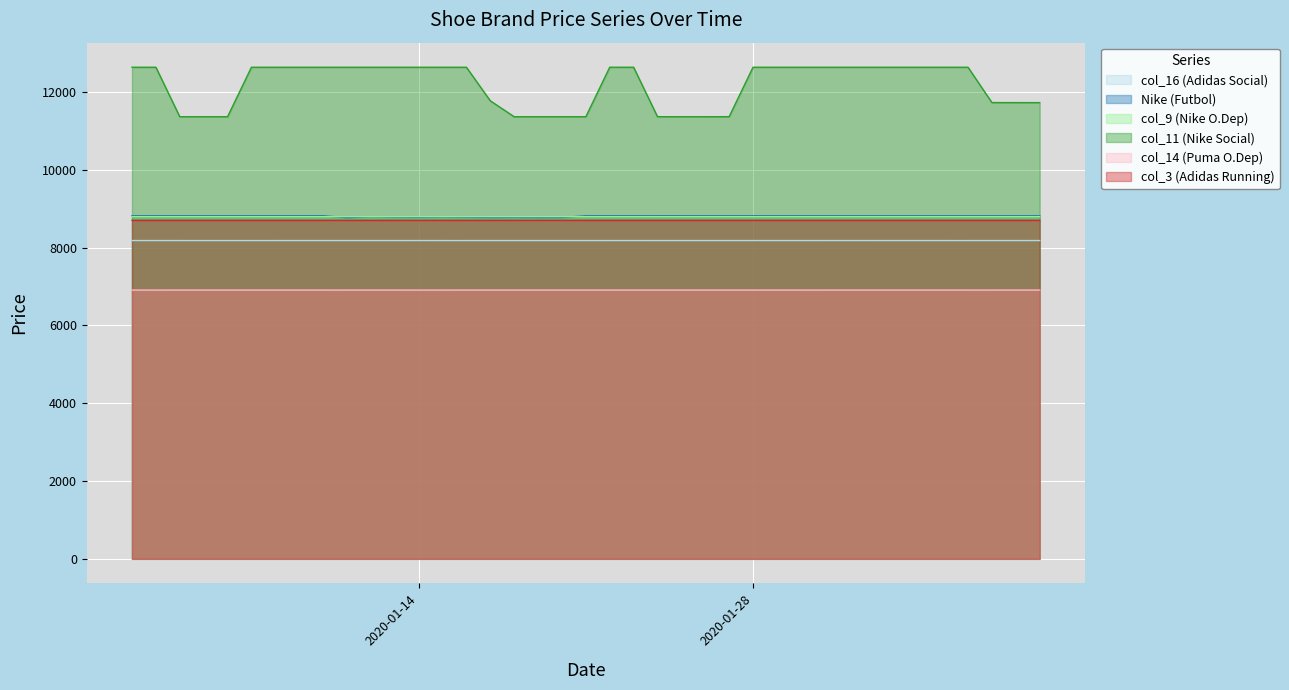

How many series are shown in this chart?

6